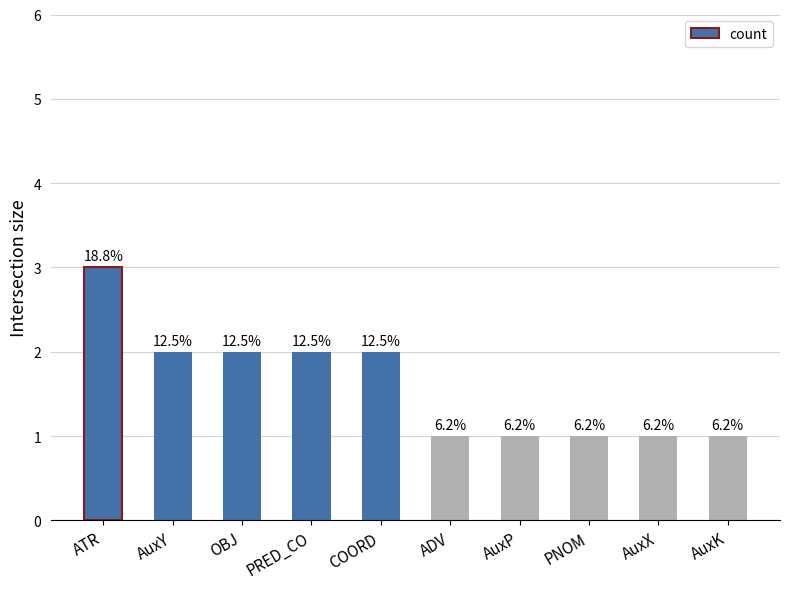

Rank the categories by value from lowest to highest.

ADV, AuxP, PNOM, AuxX, AuxK, AuxY, OBJ, PRED_CO, COORD, ATR